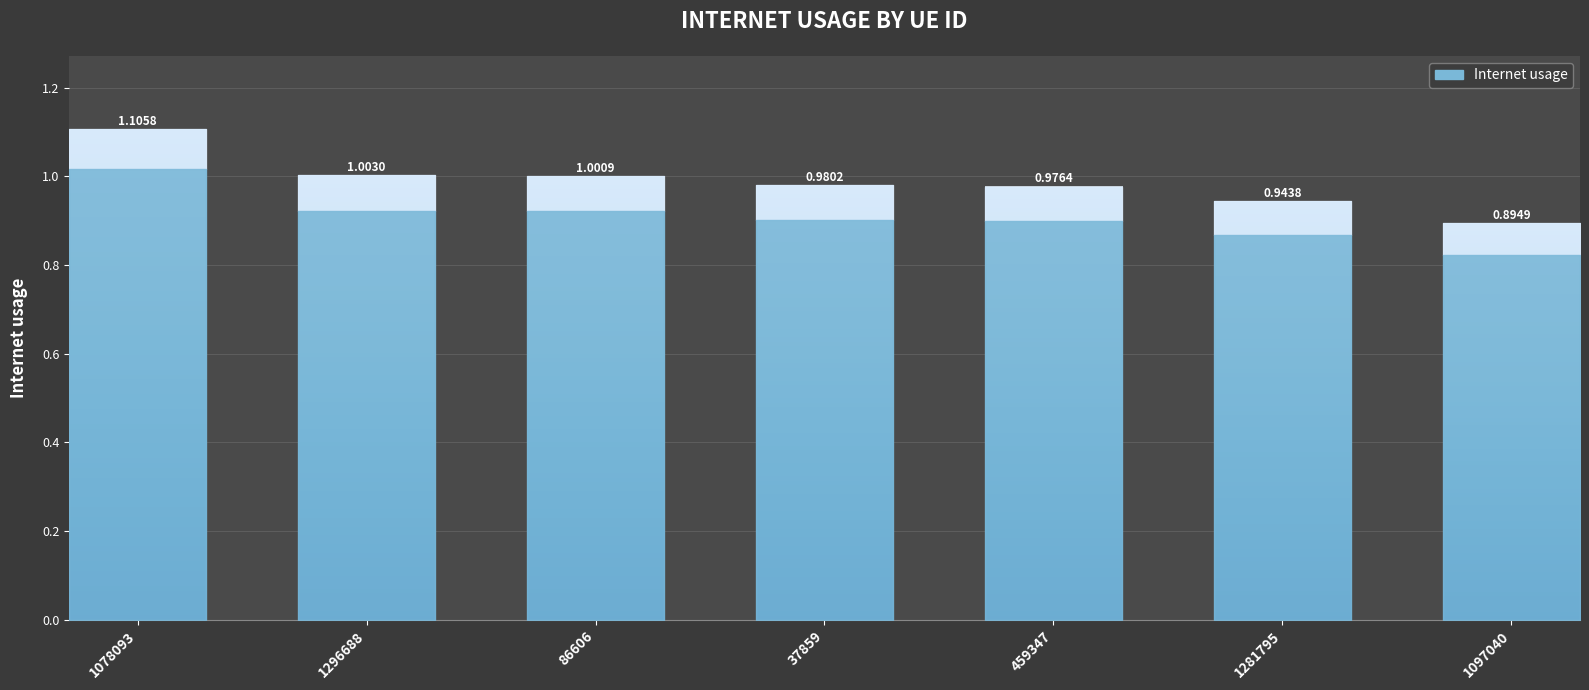

What is the sum of the values at 37859 and 1097040?

1.9